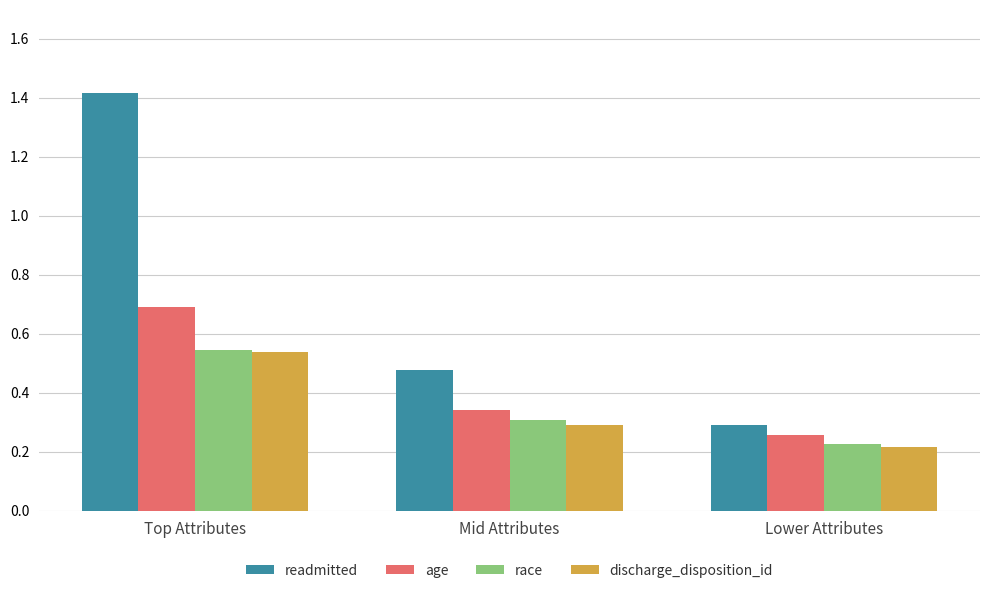

At how many categories does at least one series exceed 1?

1